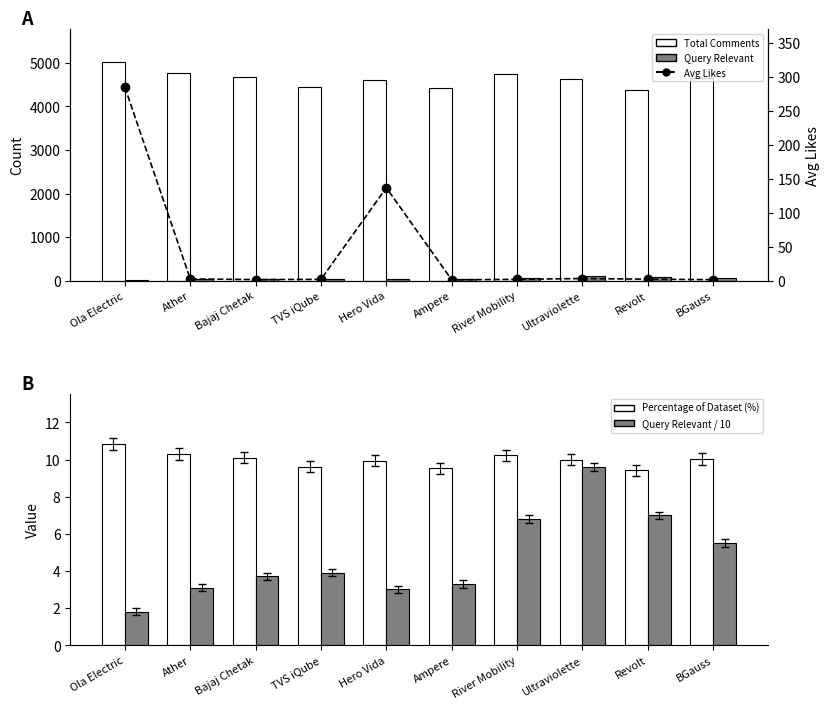

Is it true that Query Relevant equals 12.3 at Ampere?

False